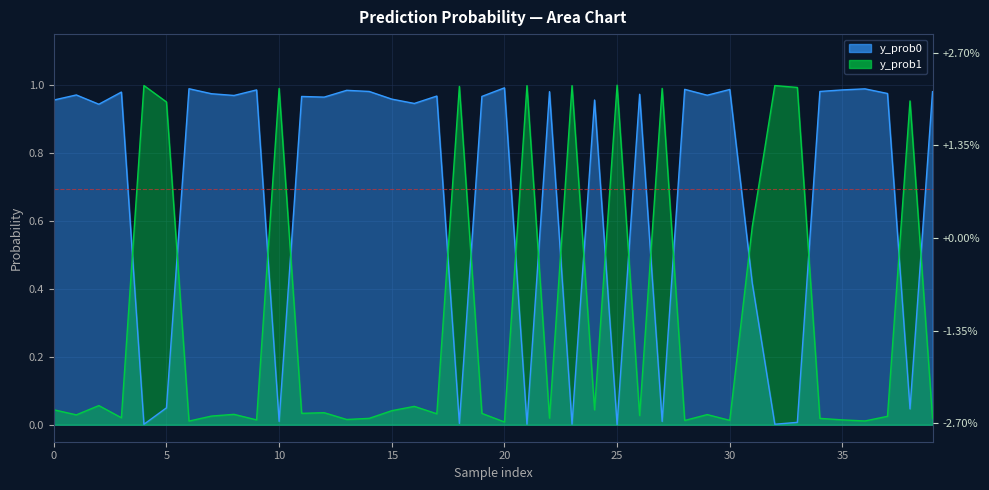

Which series ends up on top after the final intersection of y_prob1 and y_prob0?

y_prob0